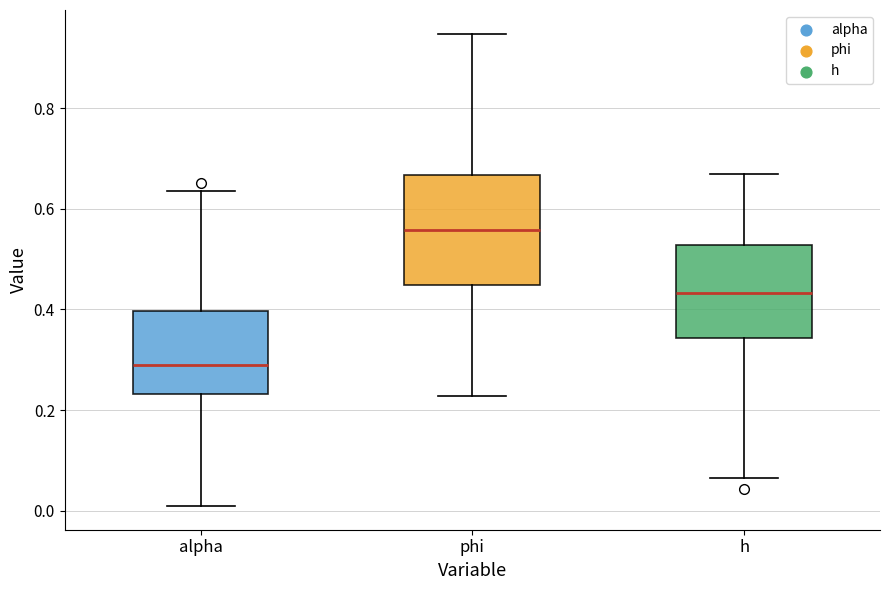

Reading left to right, transcribe this box plot: for each box, give where its median line is, the range the box spans, and where its two whiskers end, as read against the y-axis. The values are not printed on the chart, so give them approximately, as read against the axis.

alpha: median 0.28, box 0.24 to 0.40, whiskers 0.00 to 0.64
phi: median 0.56, box 0.44 to 0.66, whiskers 0.22 to 0.94
h: median 0.44, box 0.34 to 0.52, whiskers 0.06 to 0.66